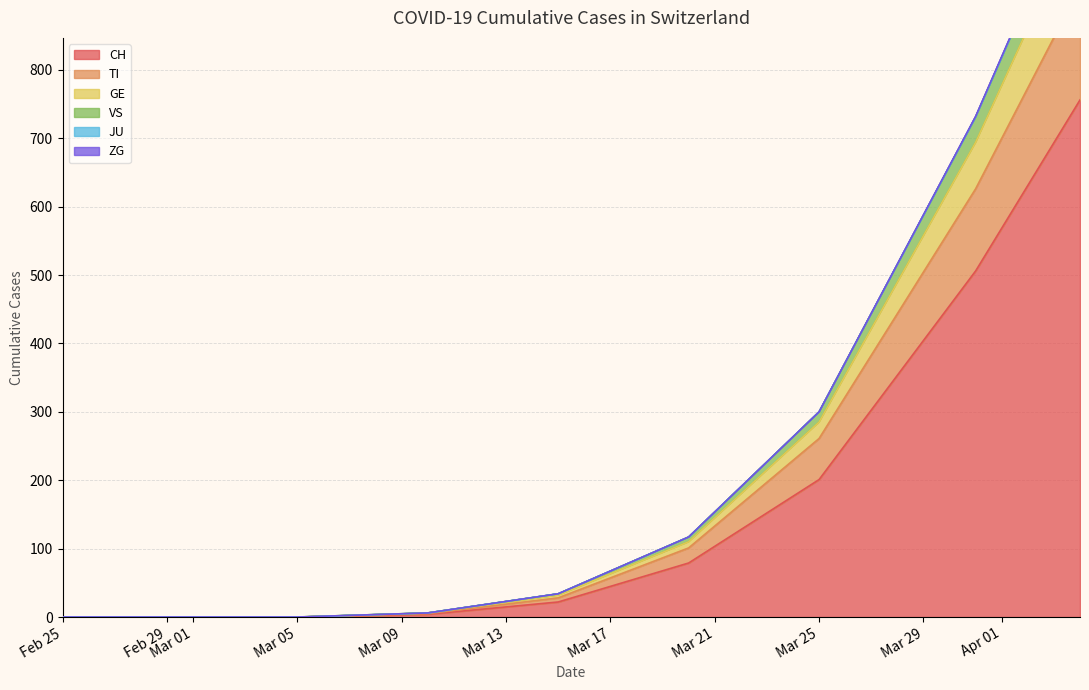

How many distinct data groups are displayed?

6